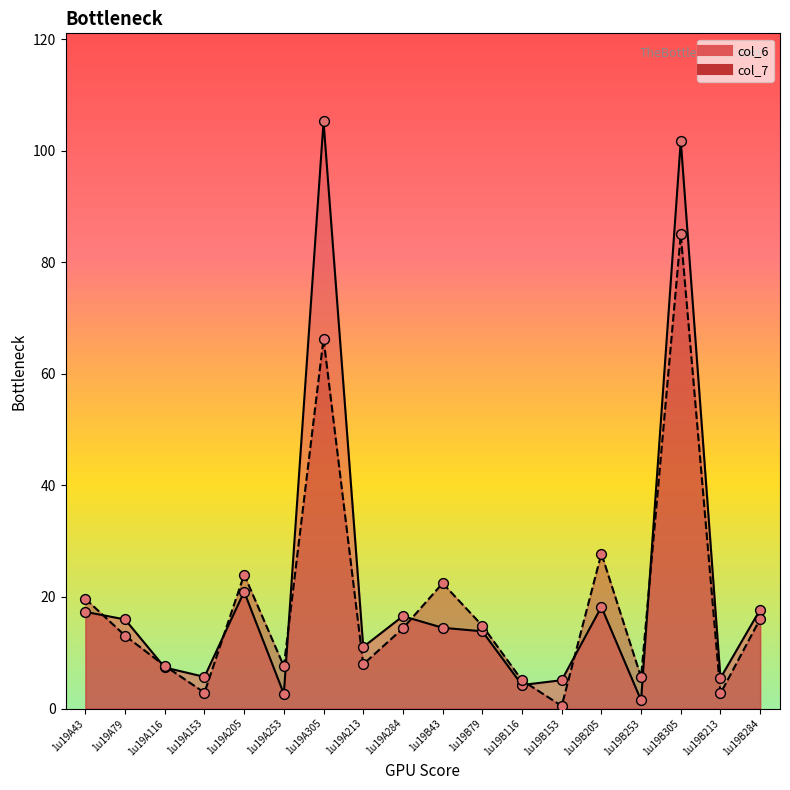

Which series reaches the minimum Y coordinate?

col_7